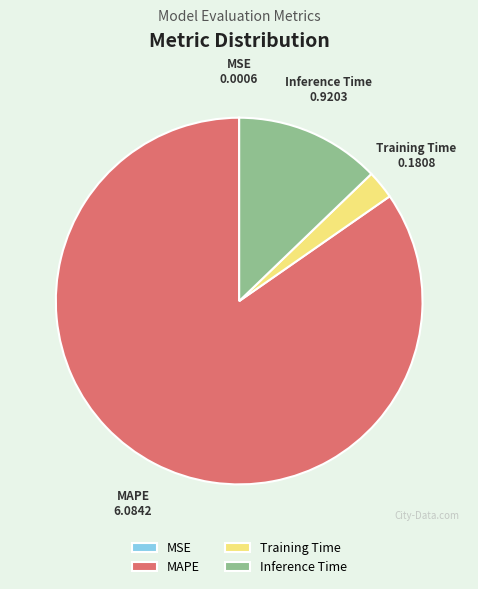

Is the sum of MAPE and Inference Time greater than half?

Yes